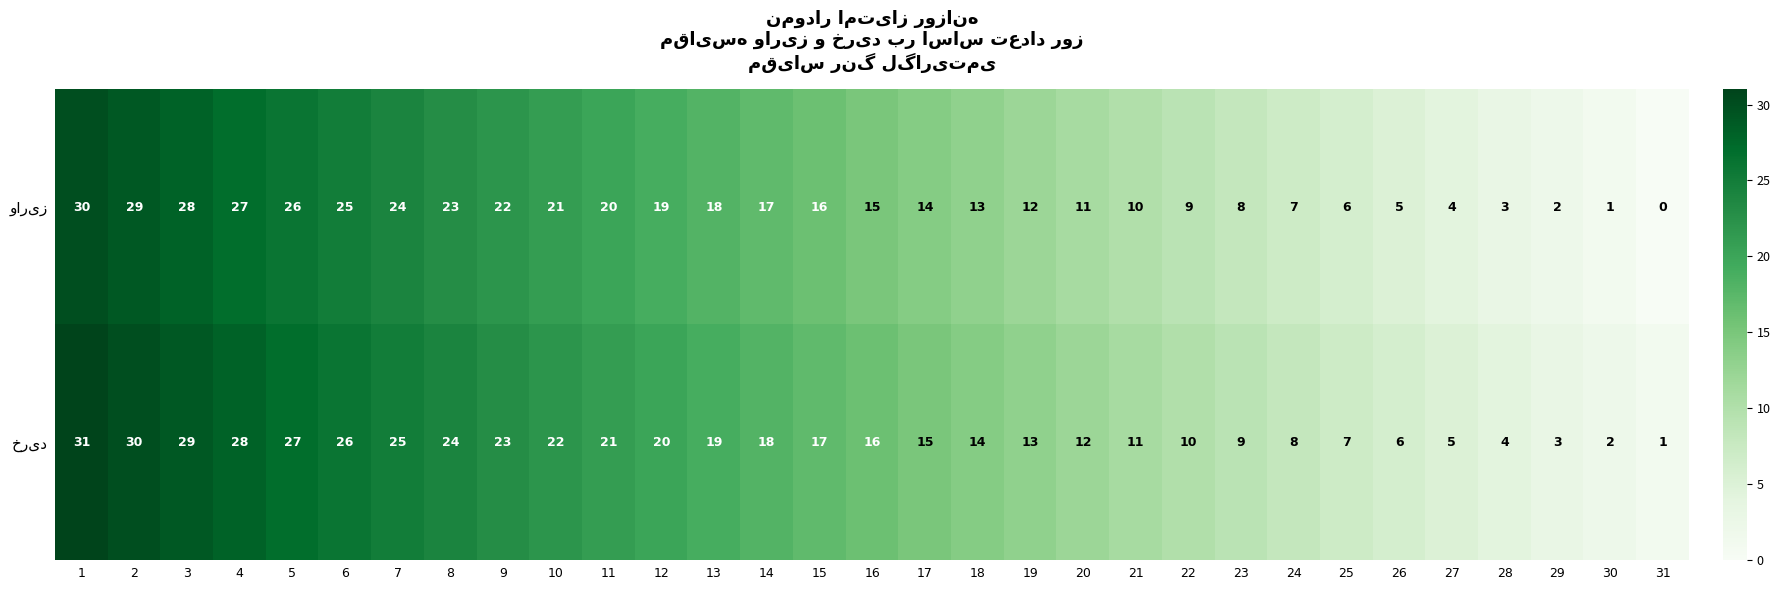

What is the total value across all series at 9?

45